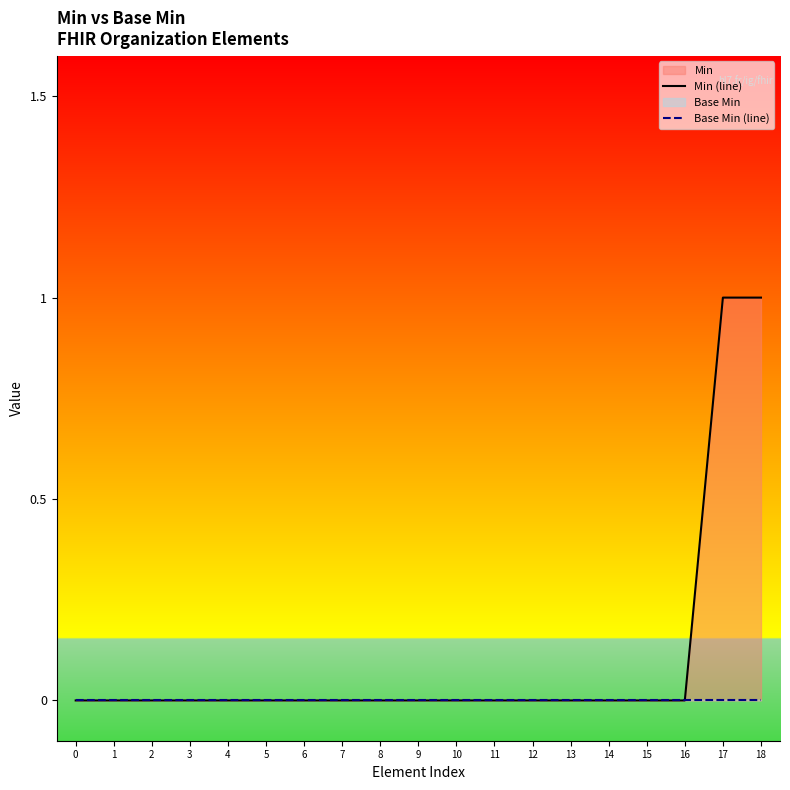

True or false: Base Min (line) has more than 0 points higher than both neighbors.

False